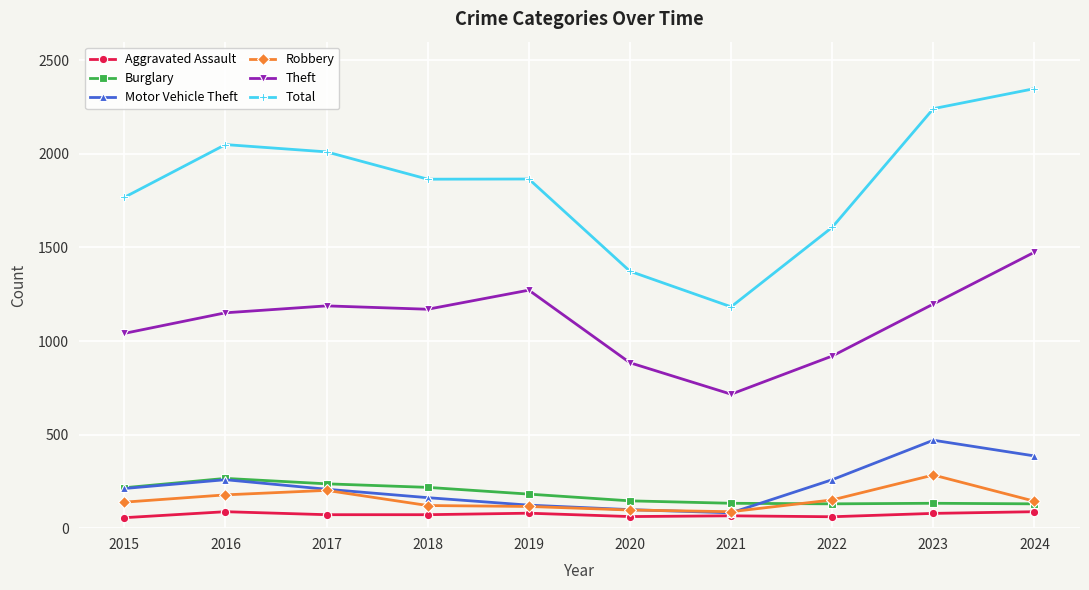

What is the value of the Aggravated Assault point at the 4th from the left?

72